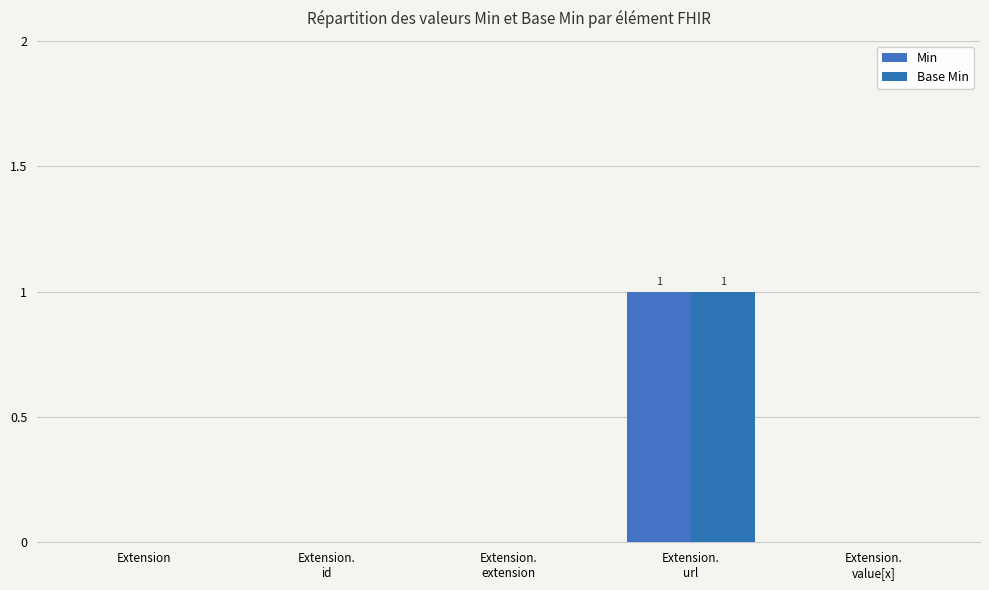

How many groups of bars are there?

5